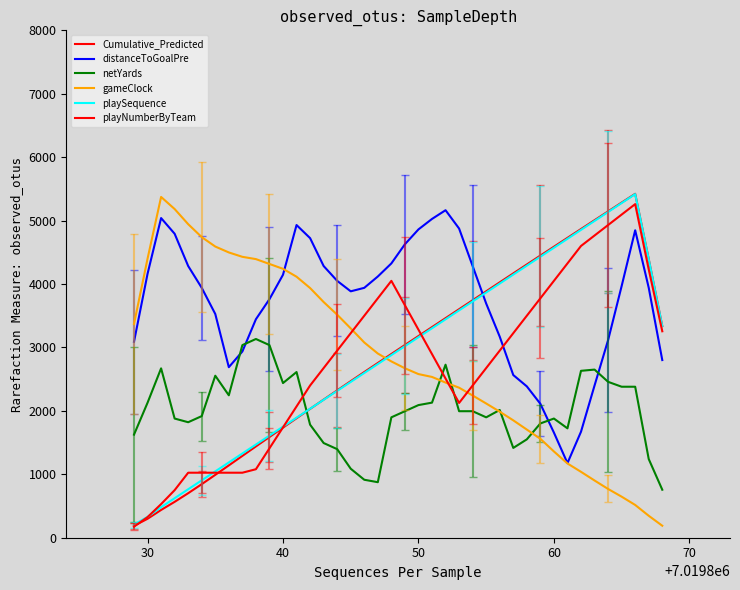

How many lines are shown in the chart?

6